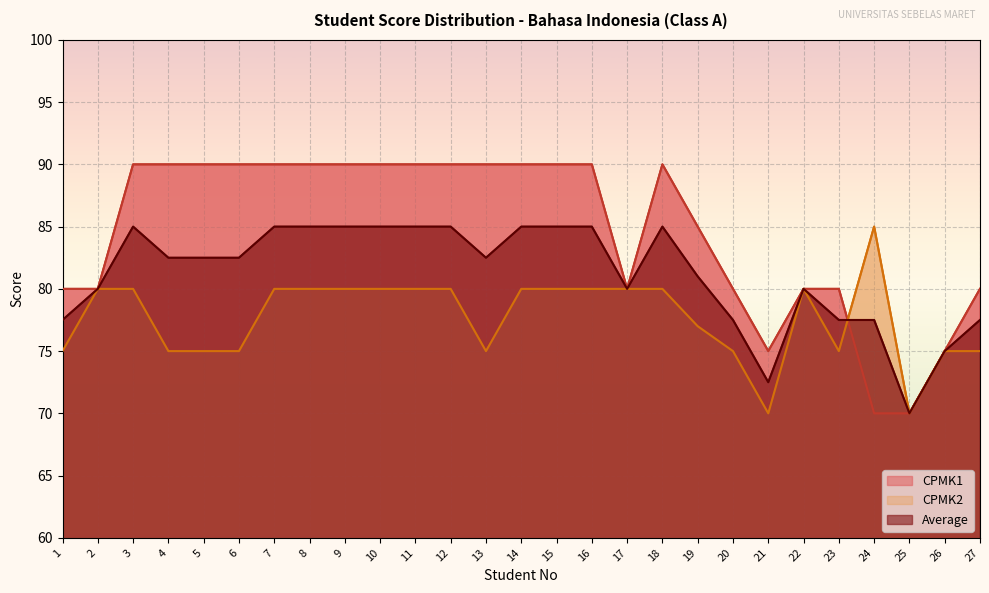

In CPMK2, how many points are lower than both neighbors (excluding endpoints)?

4